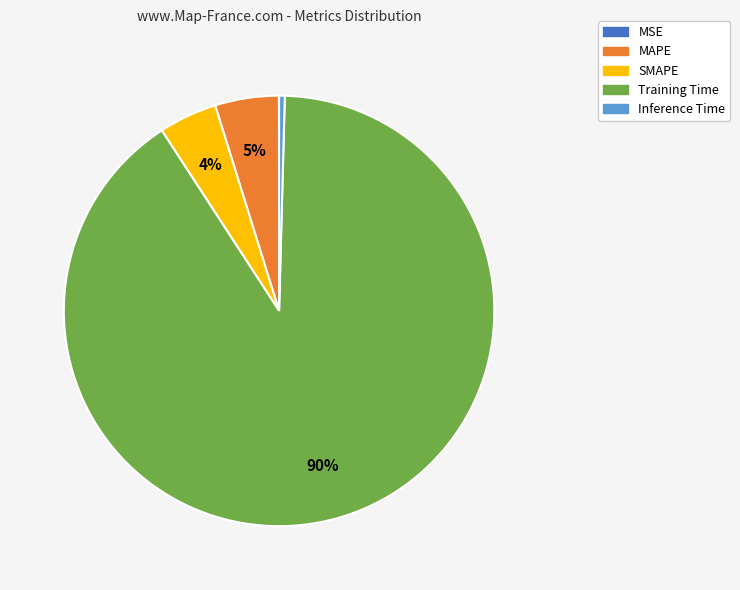

Which slice is the largest?

Training Time